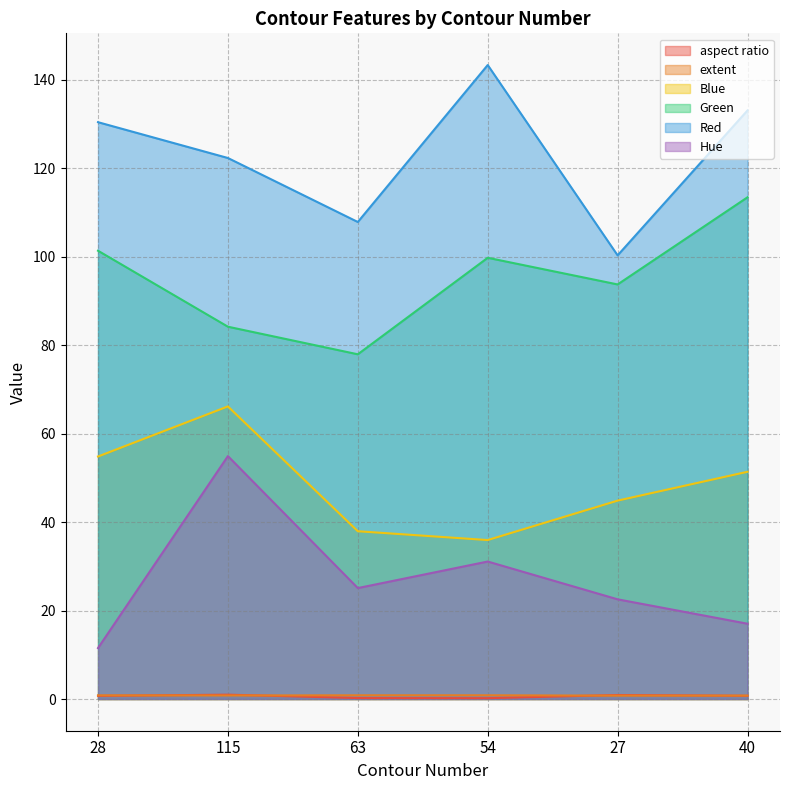

What value does the extent series have at 115?

0.8